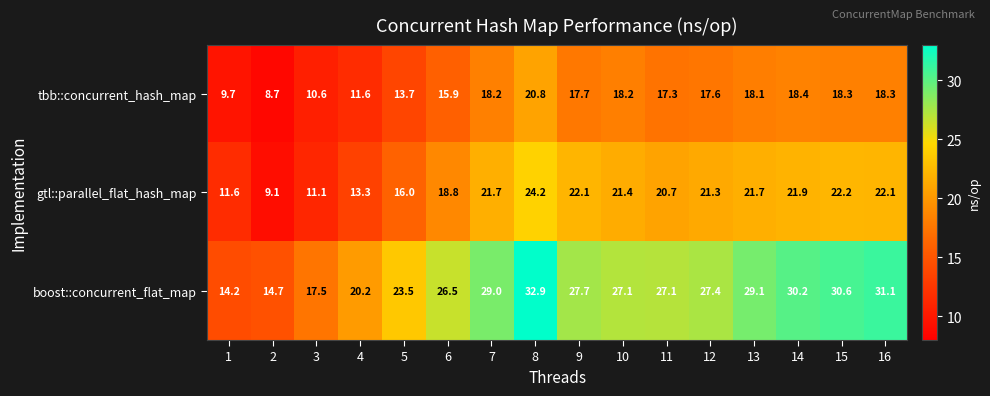

What is the difference between the maximum and minimum values in the boost::concurrent_flat_map series?

18.7